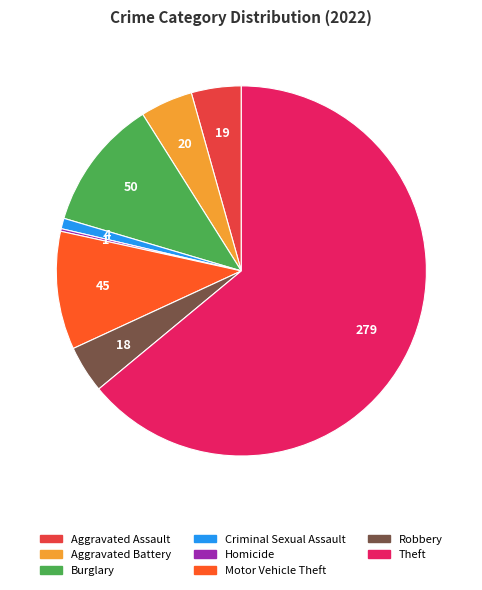

What is the largest slice in the pie chart?

Theft